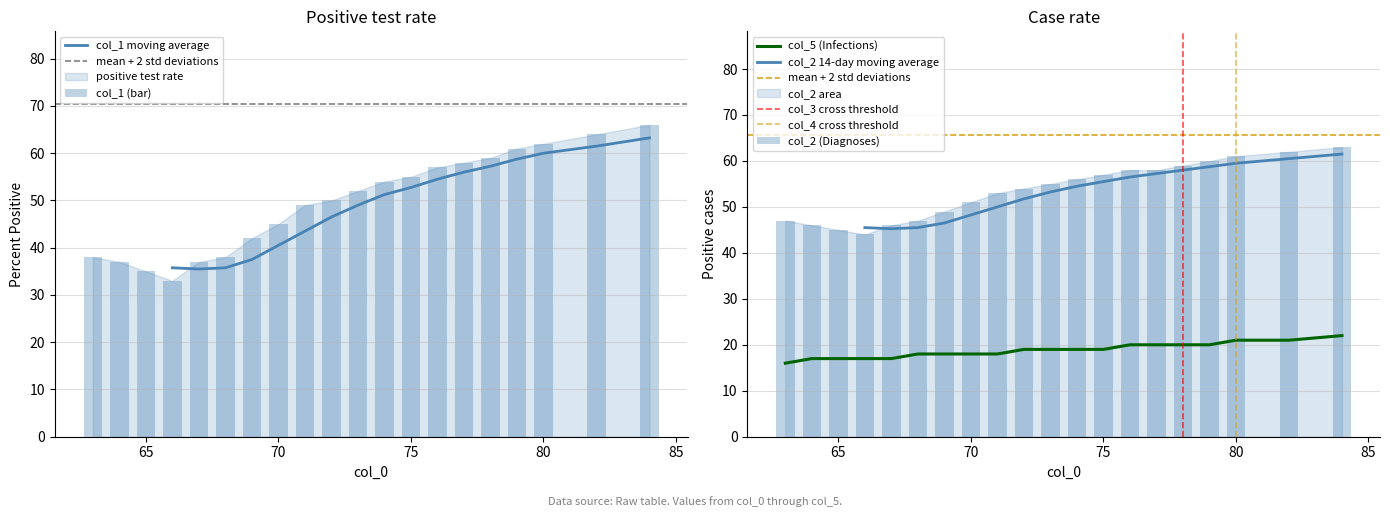

Rank the series at 84.0 from highest to lowest value.

col_1, col_2, col_5